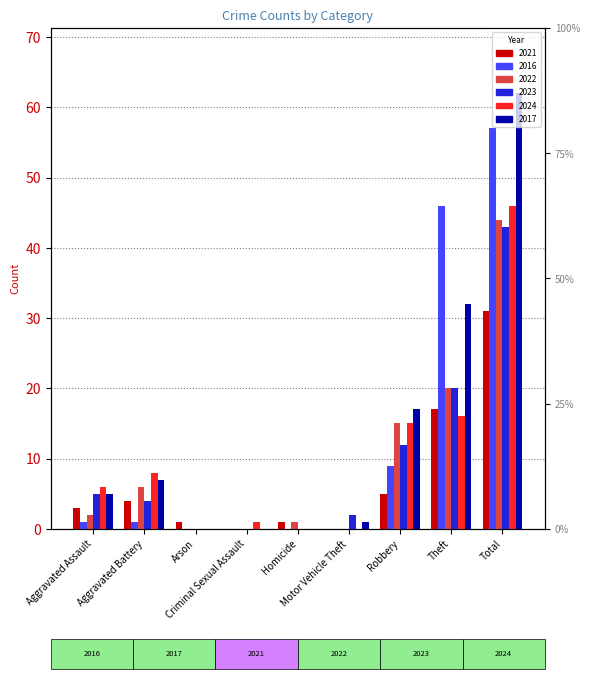

How many bars are there in total?

54